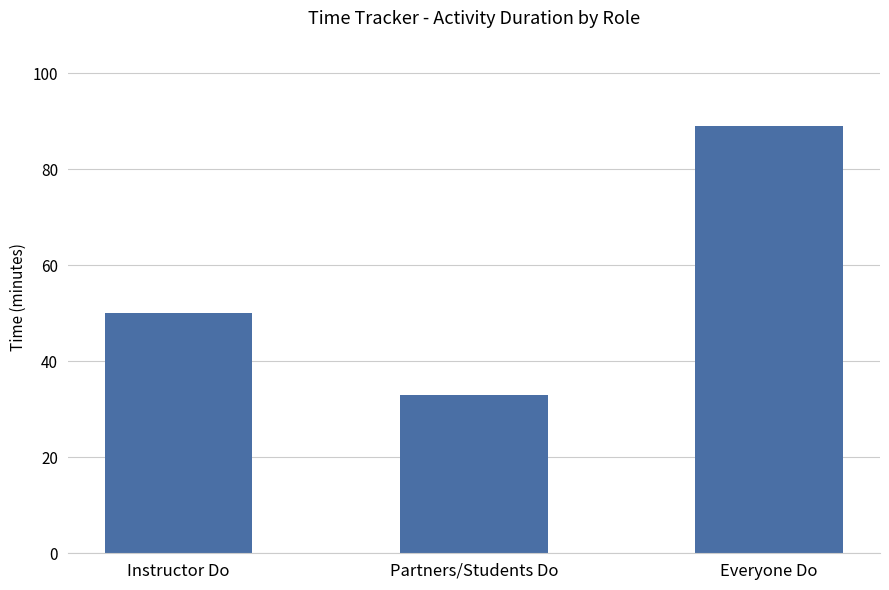

True or false: the data shows 89 at Everyone Do.

True